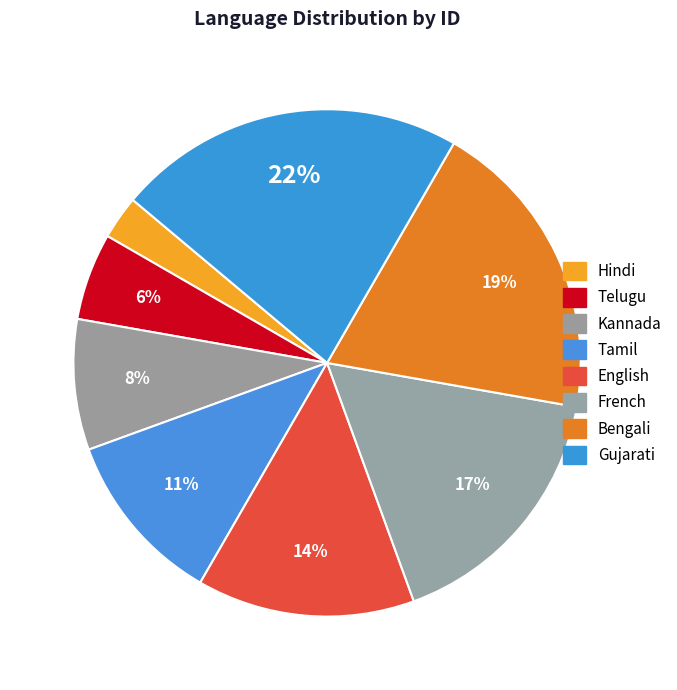

Does Tamil account for over 50% of the chart?

No